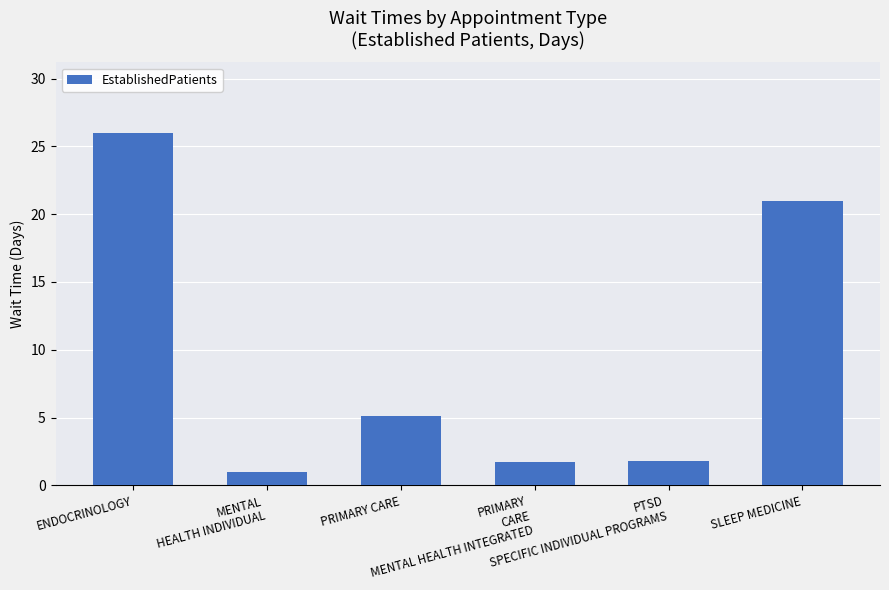

Approximately how many times larger is the value at SLEEP MEDICINE compared to PRIMARY
CARE
MENTAL HEALTH INTEGRATED?

12.4